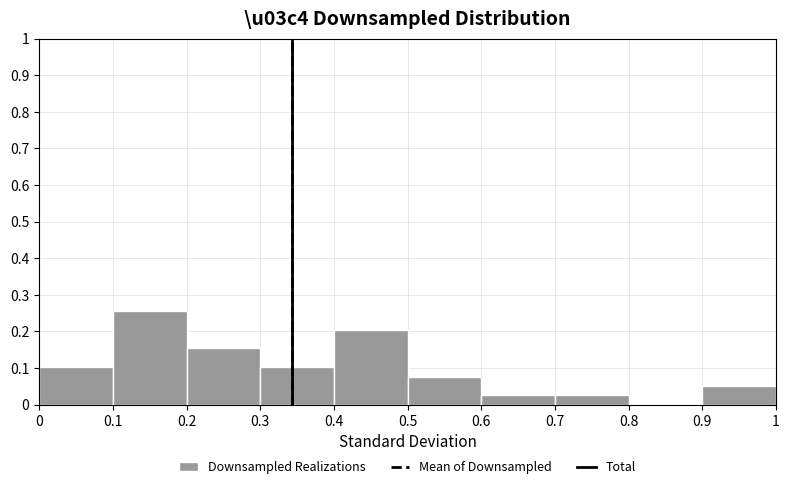

Reading left to right, transcribe this chart: for each bar, give the range it covers on the x-axis and its height. The values are not printed on the chart, so give them approximately, as read against the axis.

0 to 0.1: 0.10
0.1 to 0.2: 0.26
0.2 to 0.3: 0.15
0.3 to 0.4: 0.10
0.4 to 0.5: 0.21
0.5 to 0.6: 0.08
0.6 to 0.7: 0.03
0.7 to 0.8: 0.03
0.8 to 0.9: 0
0.9 to 1: 0.05